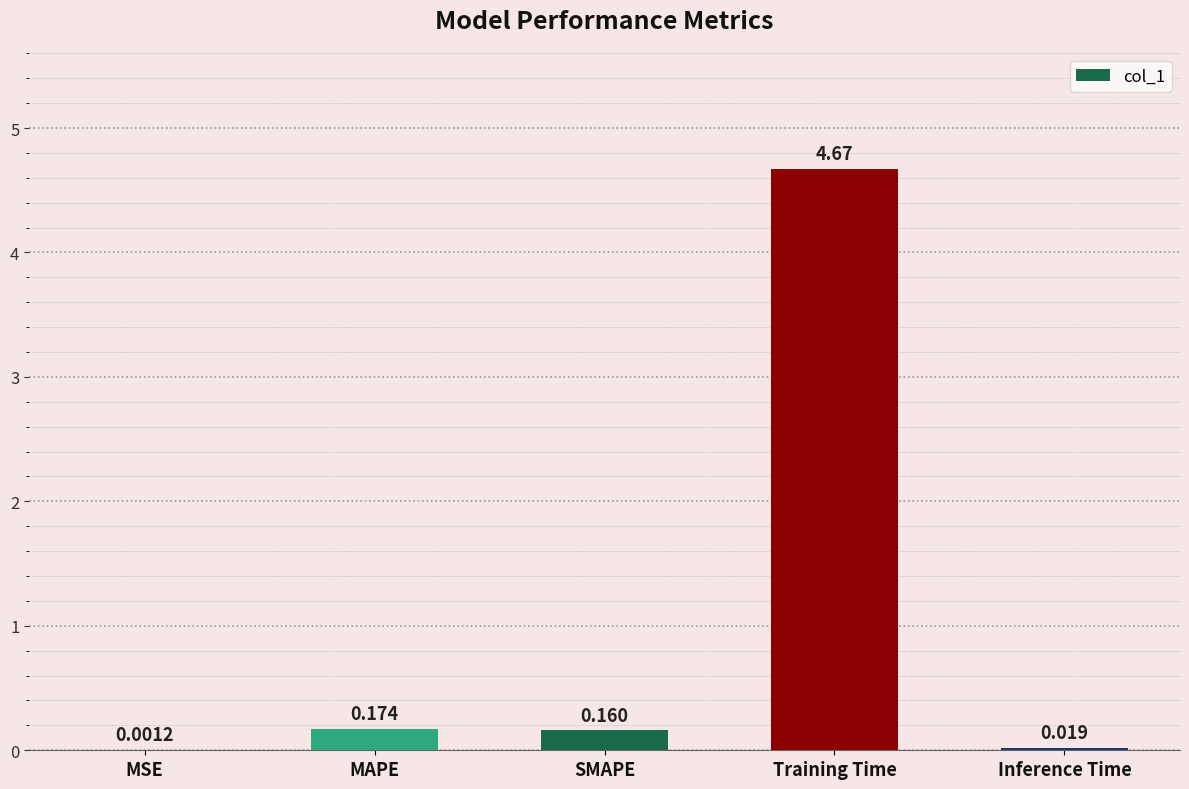

At which category does the chart reach its peak across all series?

Training Time